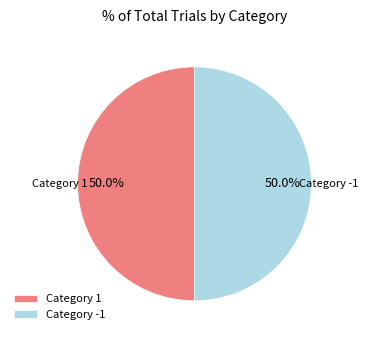

What percentage is NOT represented by Category 1?

50.0%